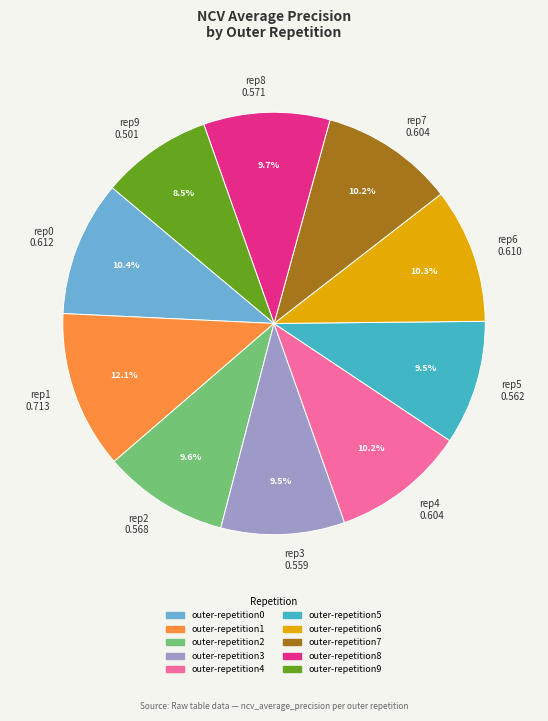

Is there any slice that represents more than half of the pie?

No